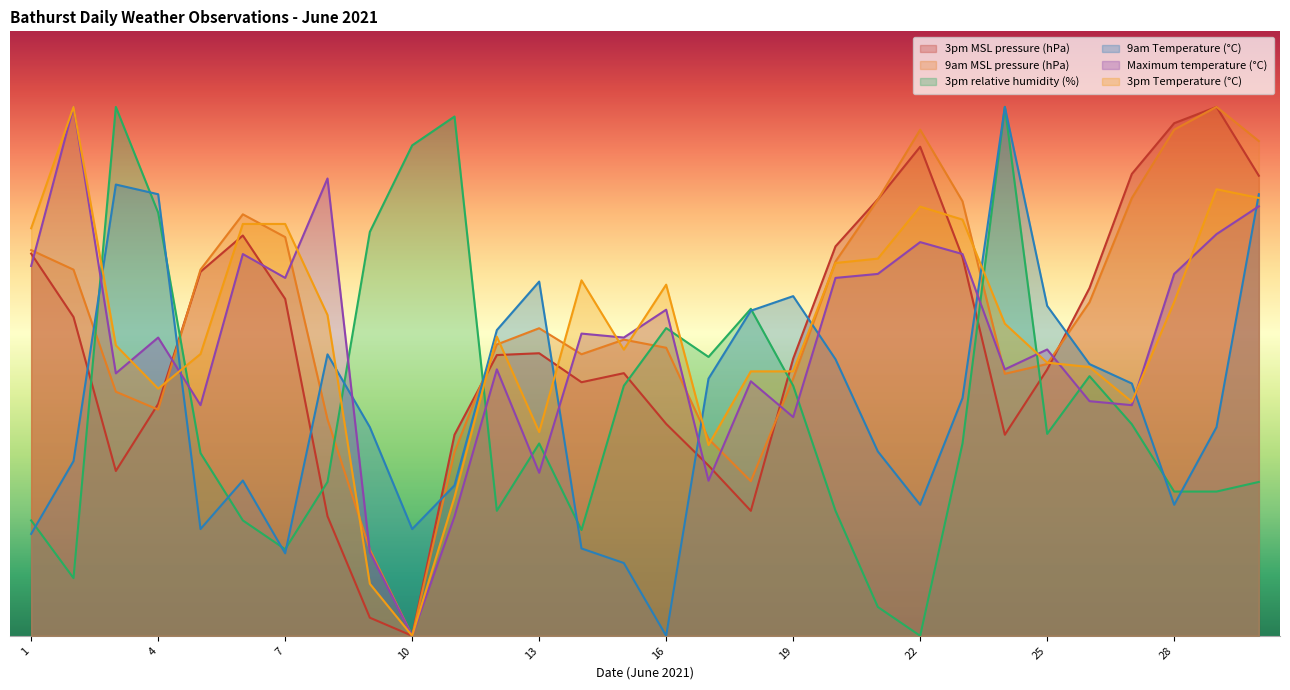

What is the value of the Maximum temperature (°C) point at the 22nd from the left?

26.1